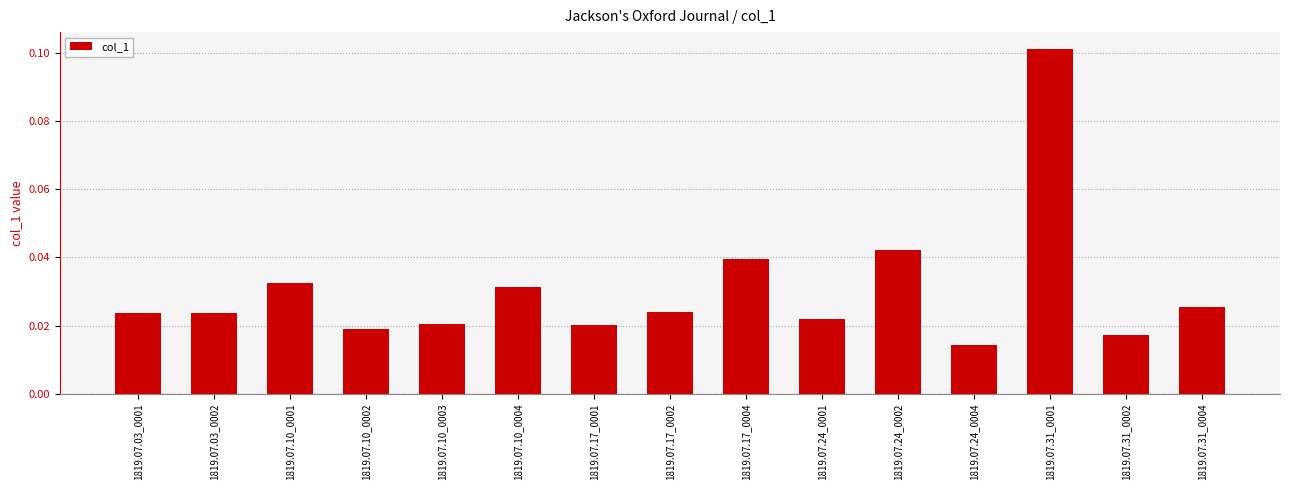

At which label is the value closest to 0?

1819.07.24_0004